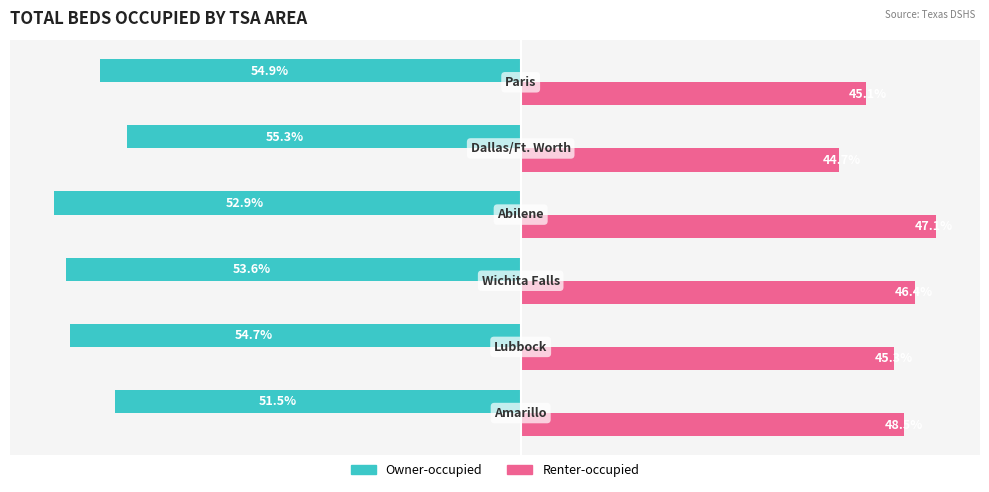

What are all the series names shown in the legend?

Owner-occupied, Renter-occupied